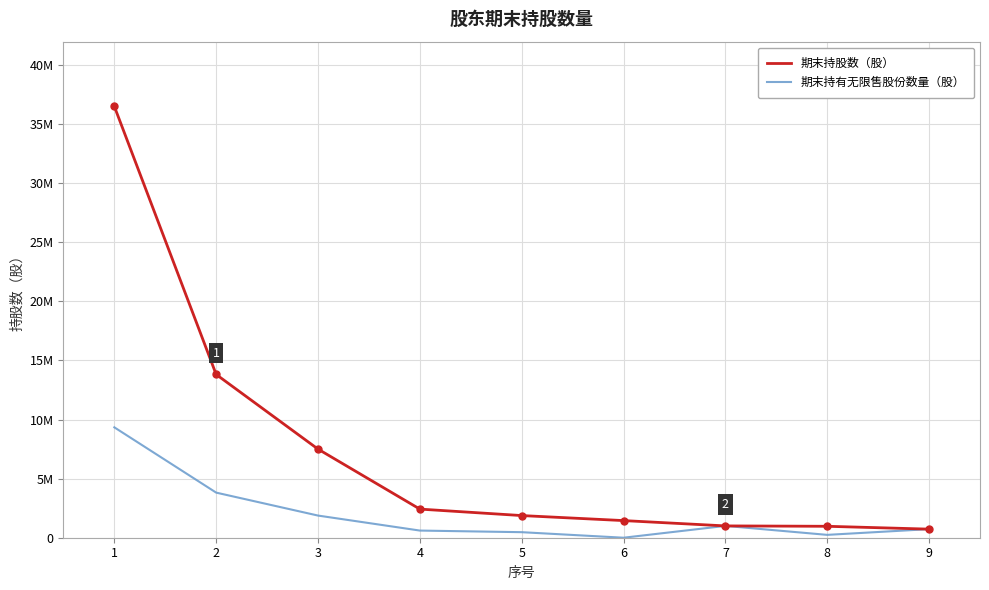

Which series has the largest range (max minus min)?

期末持股数（股）